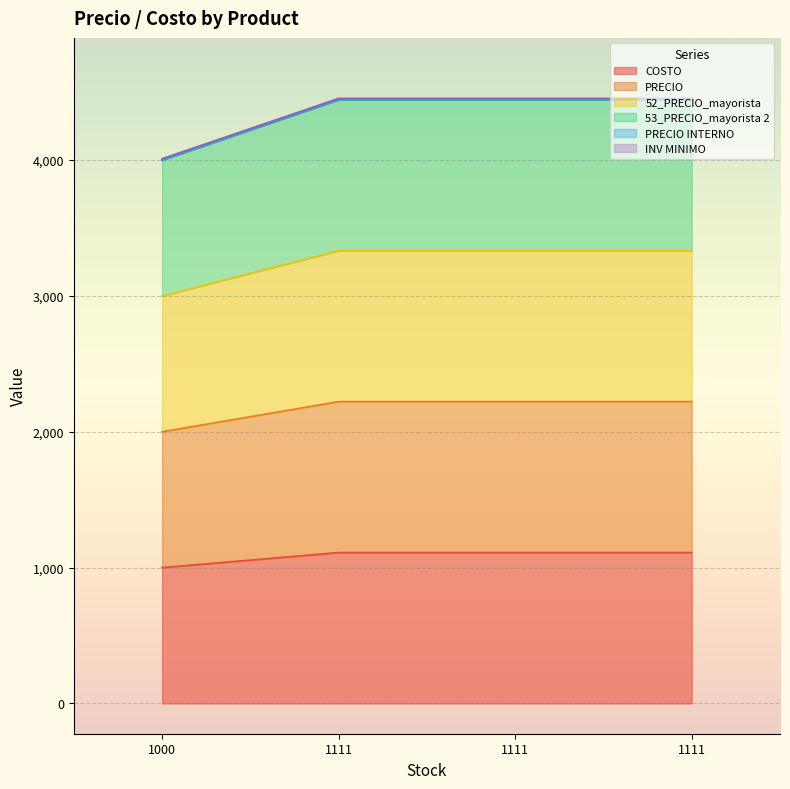

True or false: COSTO and 52_PRECIO_mayorista intersect in this chart.

False